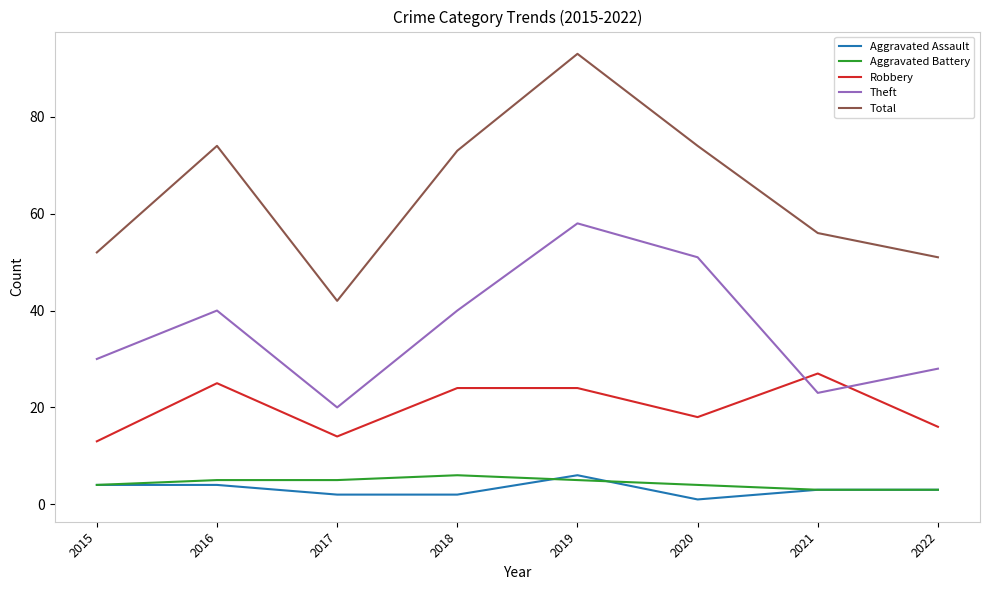

Reading right to left, list all the values displayed in this chart.

Aggravated Assault: 2022=3	2021=3	2020=1	2019=6	2018=2	2017=2	2016=4	2015=4
Aggravated Battery: 2022=3	2021=3	2020=4	2019=5	2018=6	2017=5	2016=5	2015=4
Robbery: 2022=16	2021=27	2020=18	2019=24	2018=24	2017=14	2016=25	2015=13
Theft: 2022=28	2021=23	2020=51	2019=58	2018=40	2017=20	2016=40	2015=30
Total: 2022=51	2021=56	2020=74	2019=93	2018=73	2017=42	2016=74	2015=52